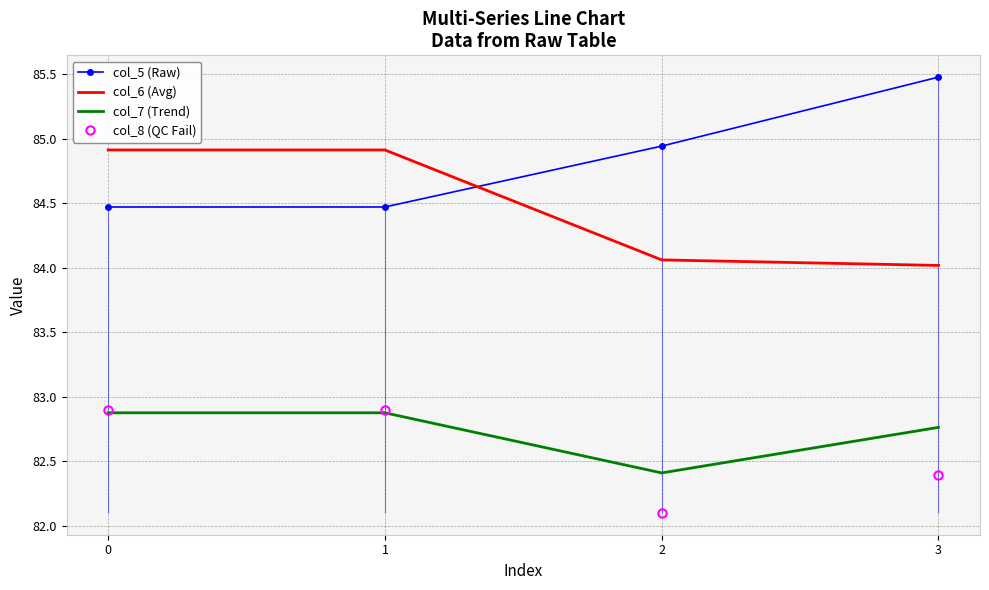

Where is col_7 (Trend) nearest to the value 82?

2